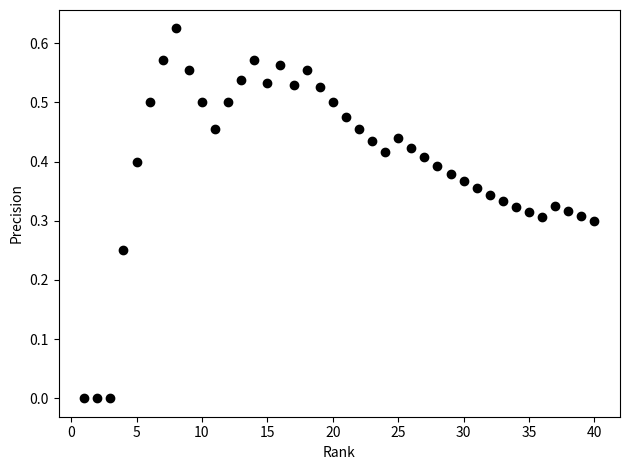

What is the range of X values (max minus min)?

39.0